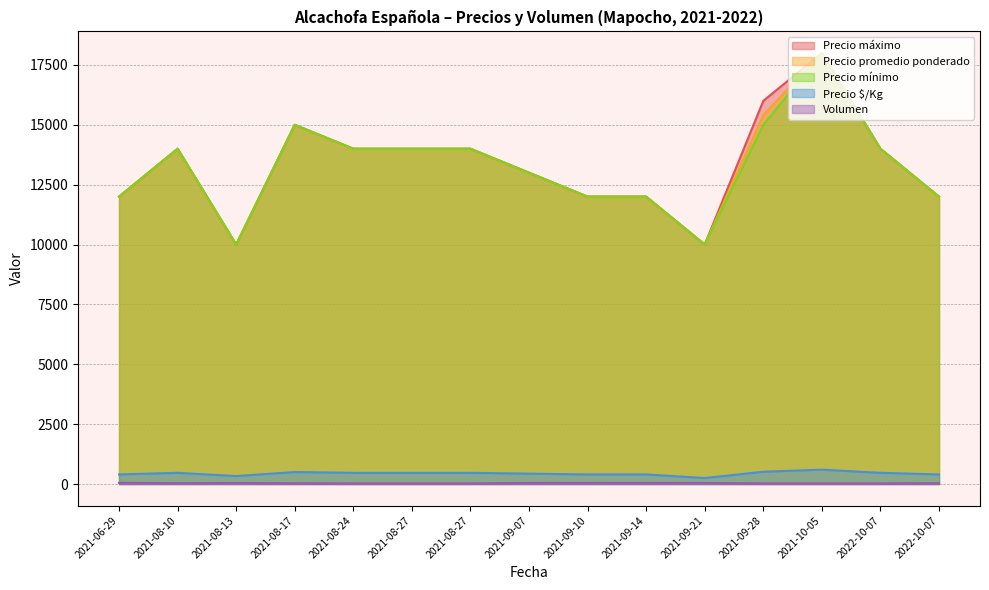

True or false: Precio mínimo and Volumen intersect in this chart.

False